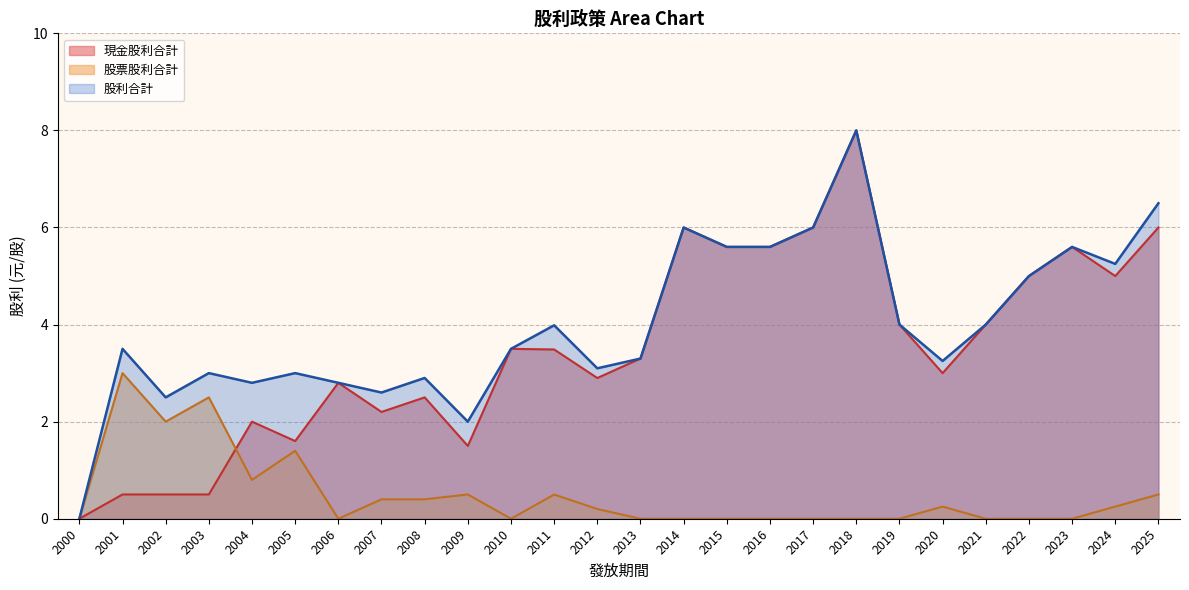

What is the total value across all series at 2025?

13.0